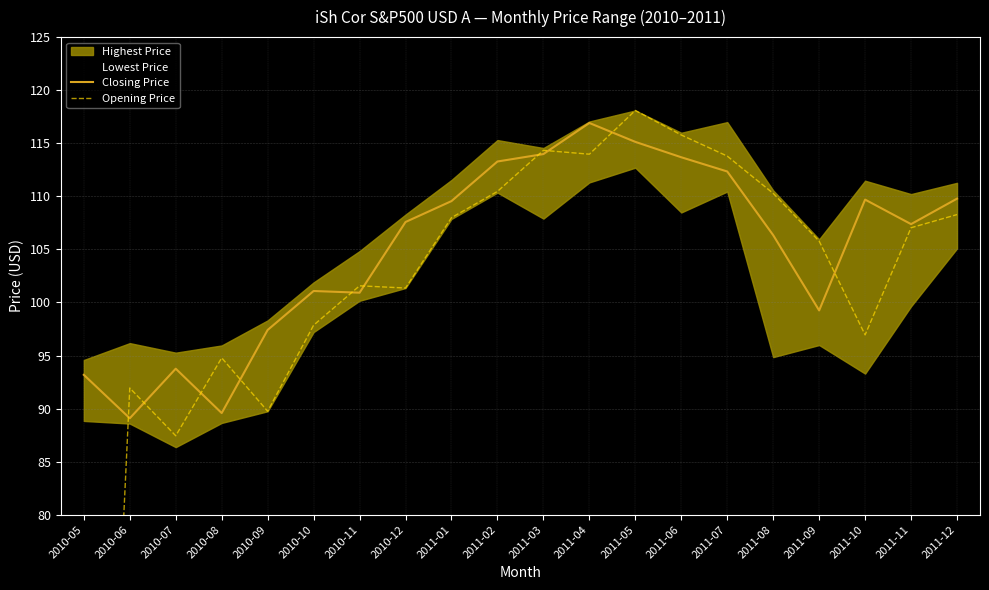

The Closing Price series shows 106.3 at 2011-08. True or false?

True